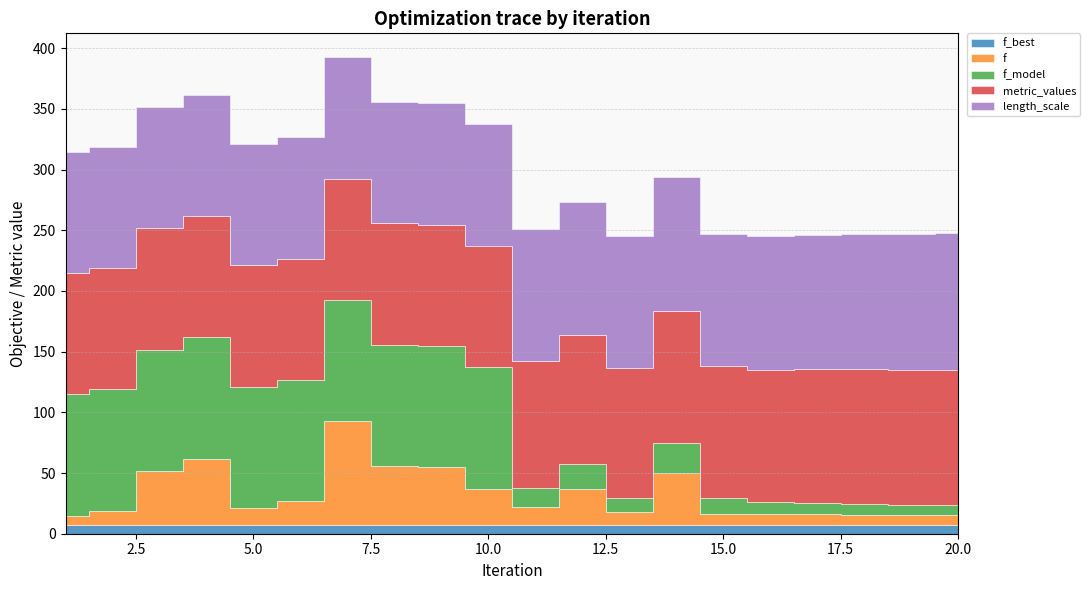

How many interior local peaks does the length_scale series have?

2